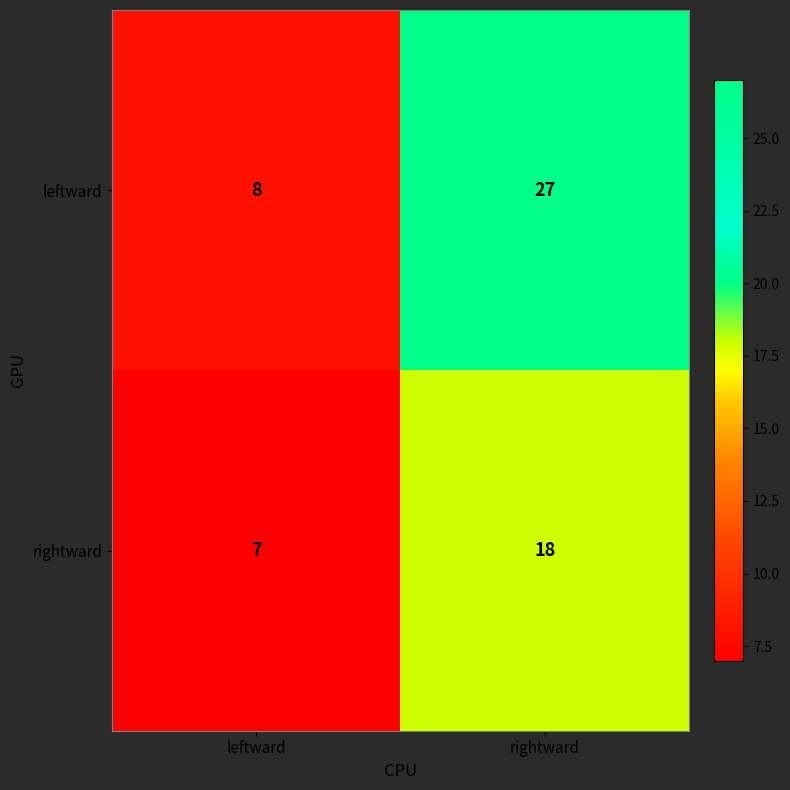

What is the sum of the rightward values at leftward and rightward?

25